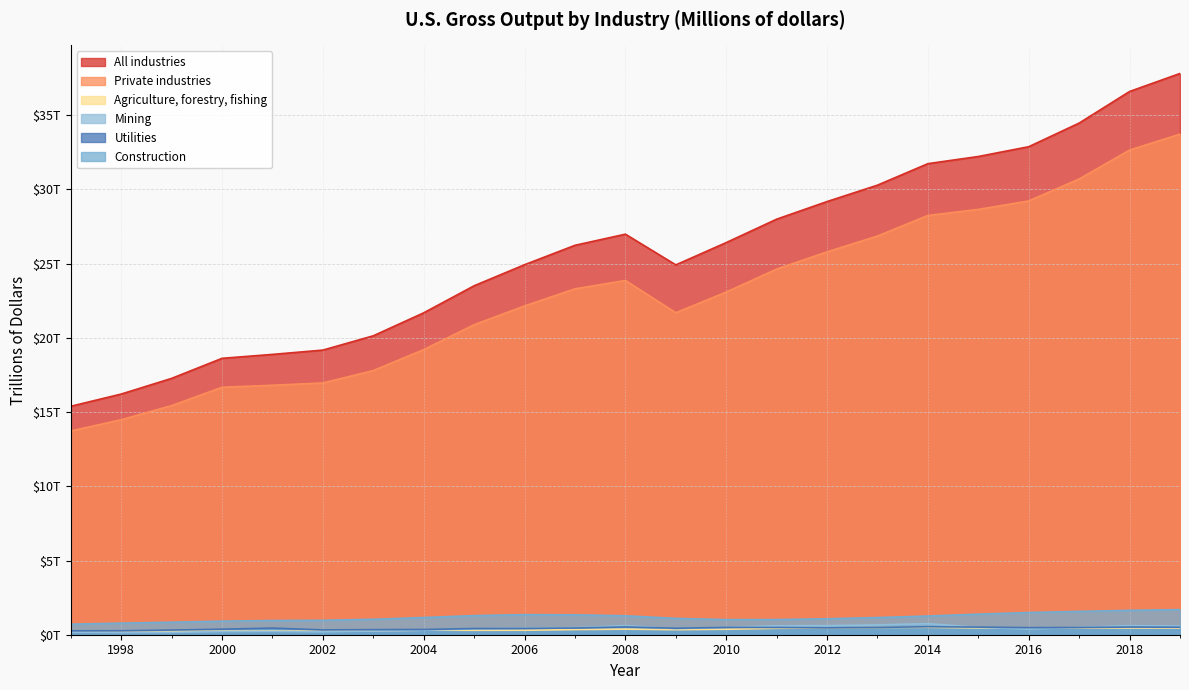

True or false: Construction and All industries cross at least once.

False